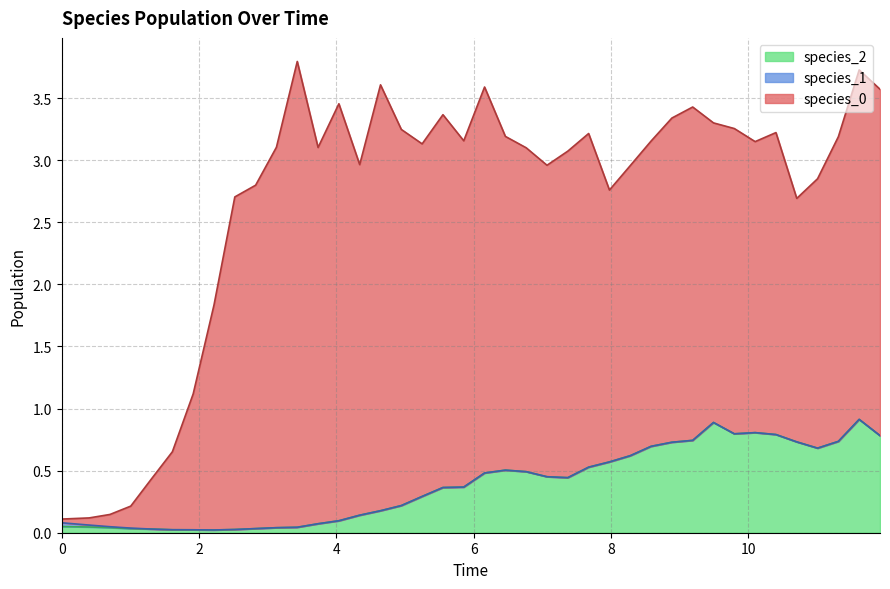

List the series in order of their overall mean, highest first.

species_0, species_2, species_1